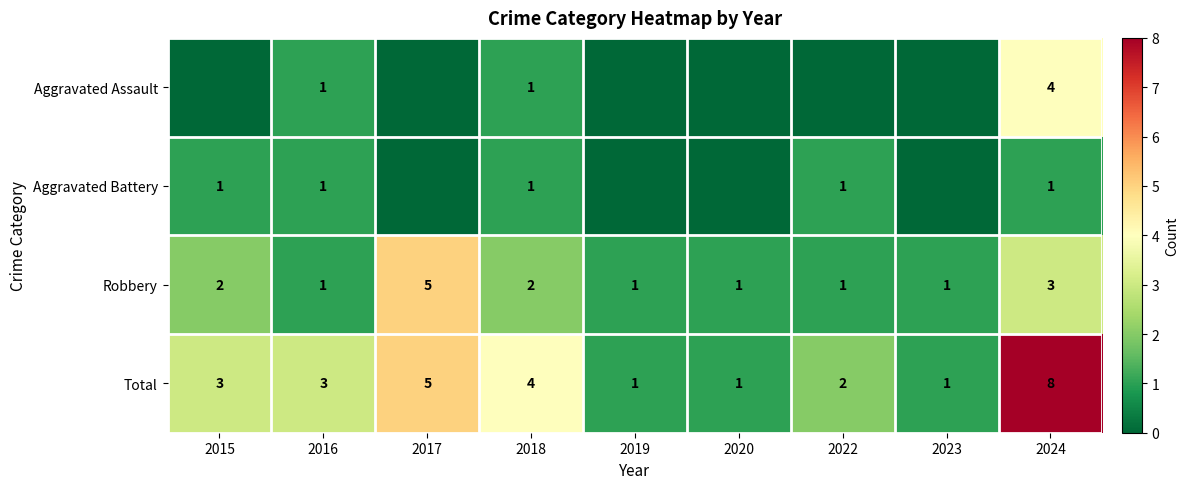

What is the difference between the maximum and minimum values in the Total series?

7